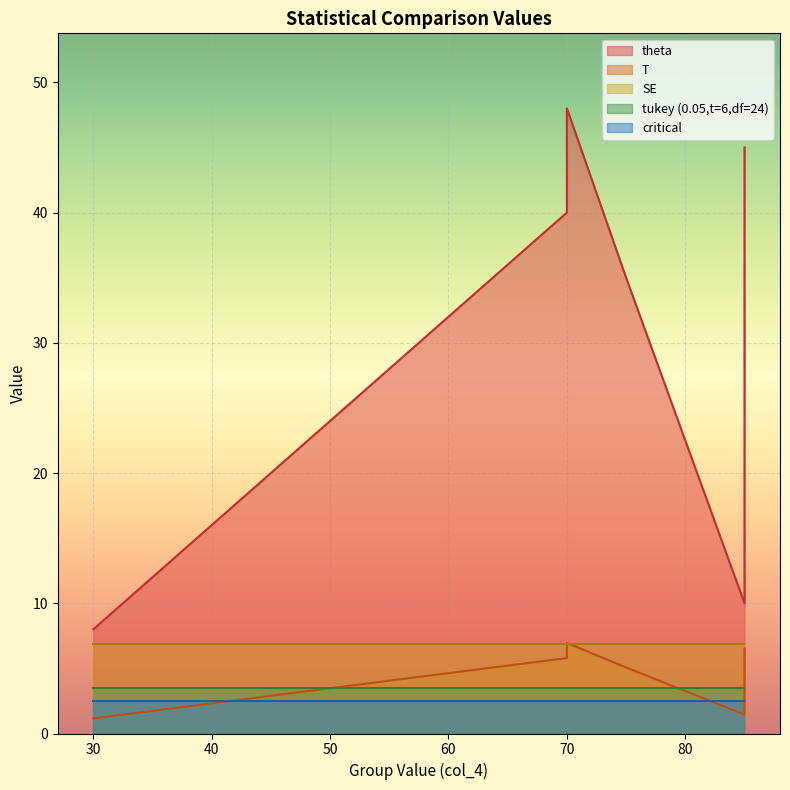

True or false: tukey has a value of 3.5 at 85.

True